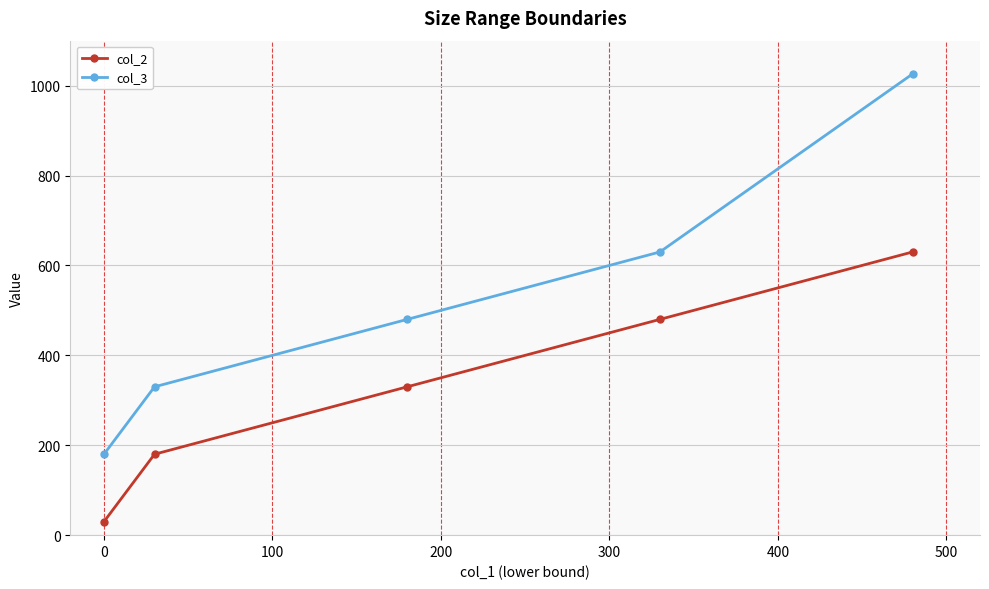

How many col_2 values are between 180 and 480?

3